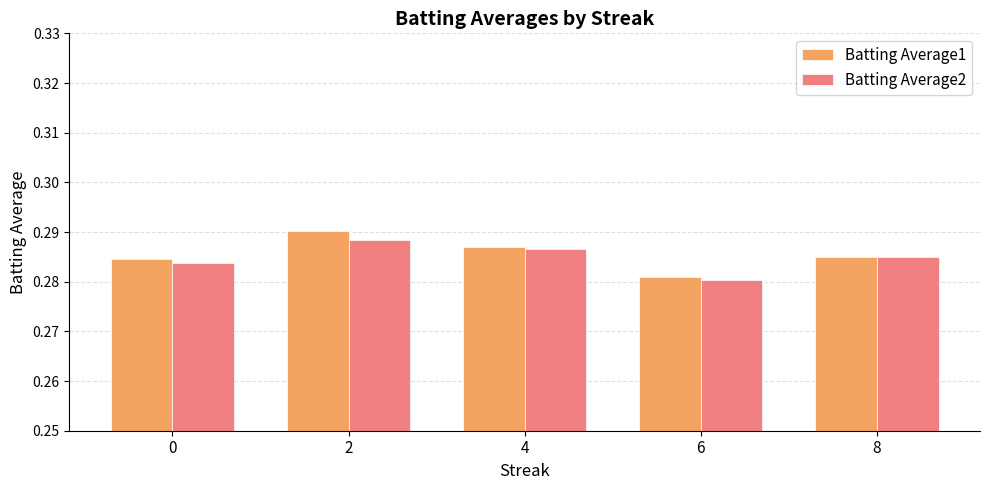

What are all the series names shown in the legend?

Batting Average1, Batting Average2